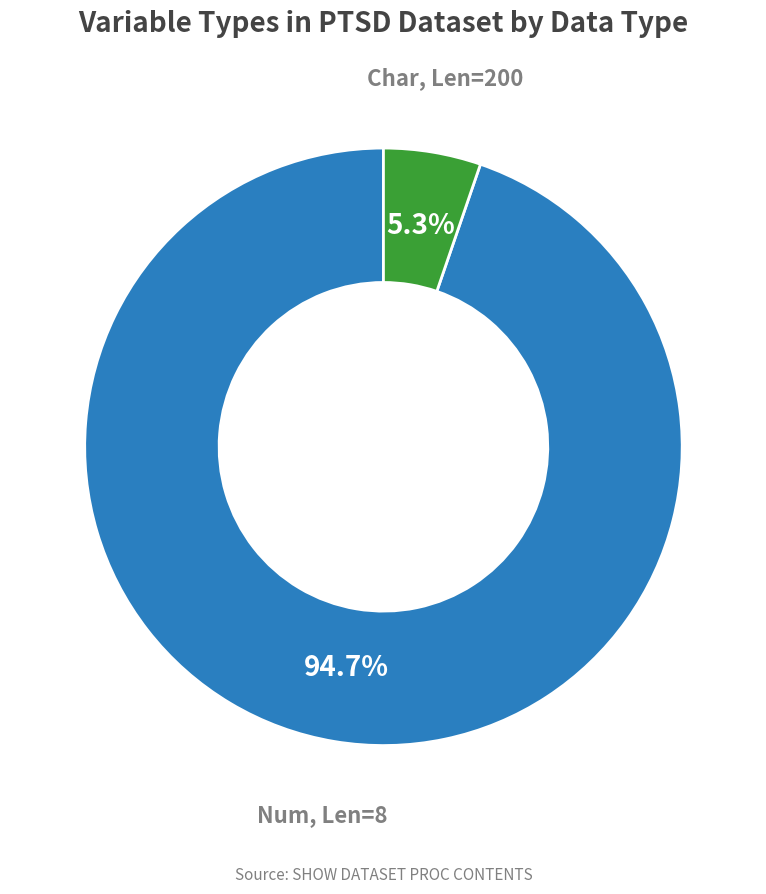

Does any single category account for the majority?

Yes